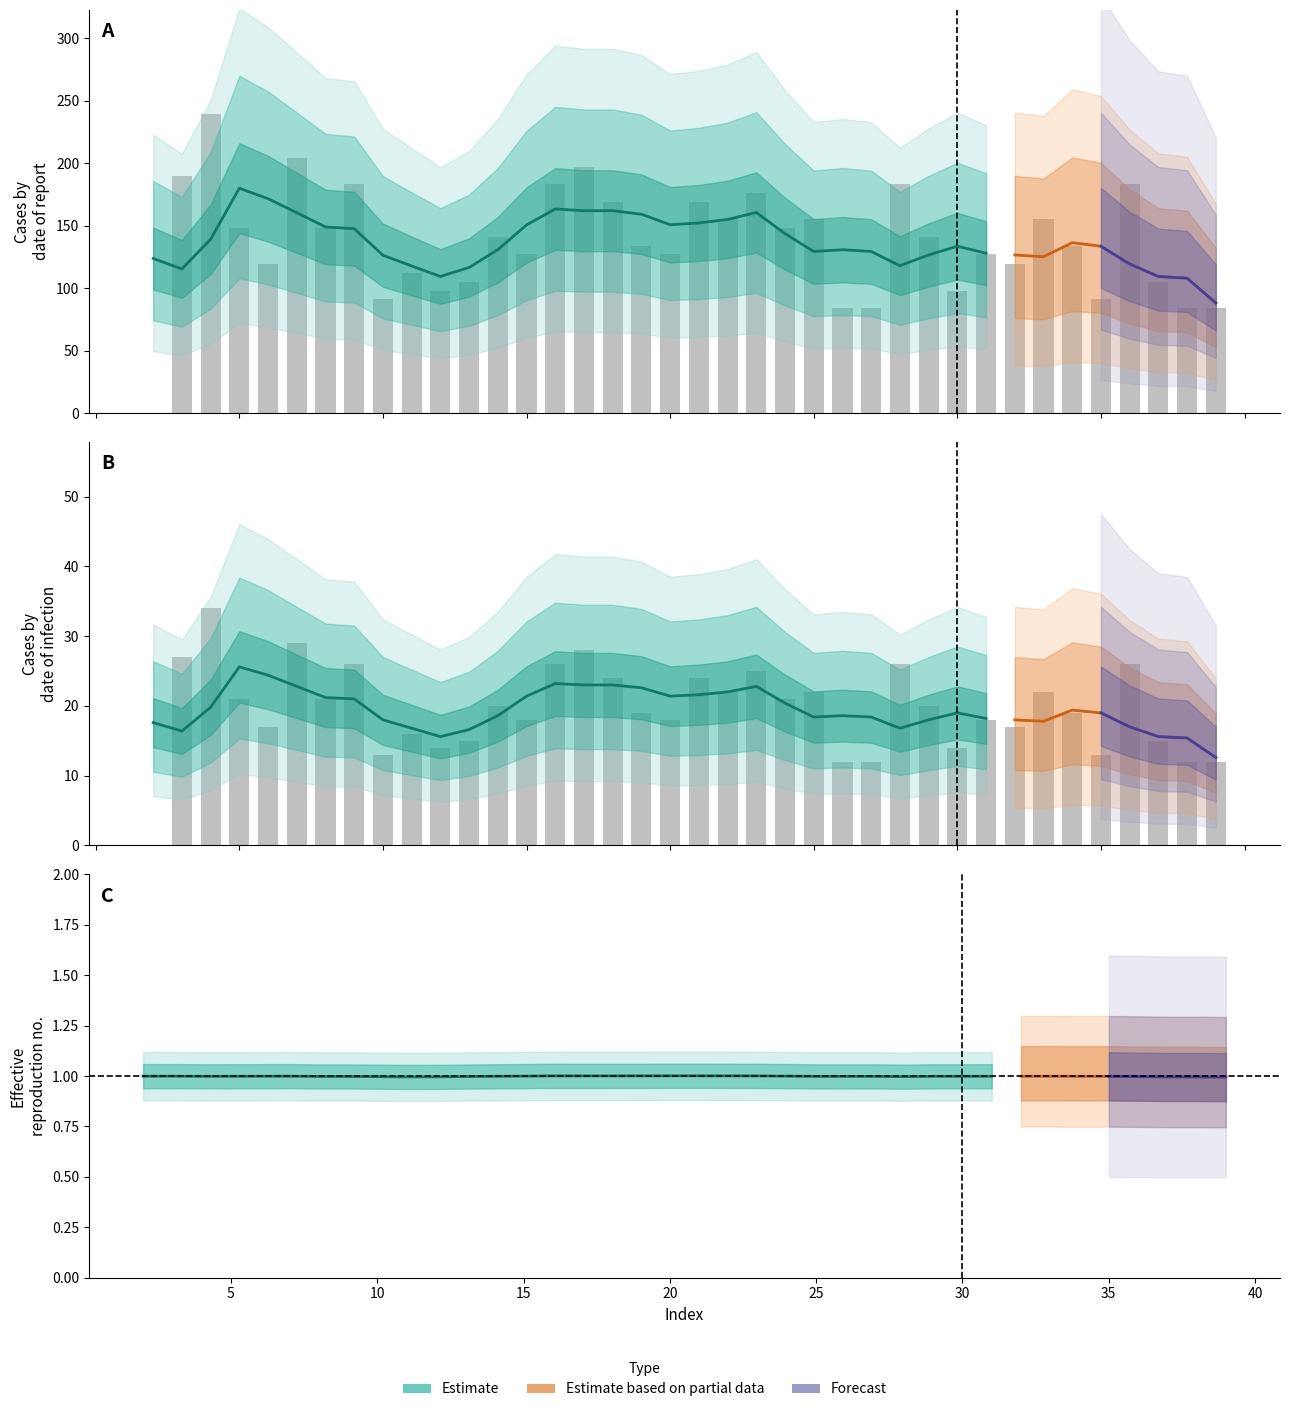

At which category is the sum across all series the highest?

4